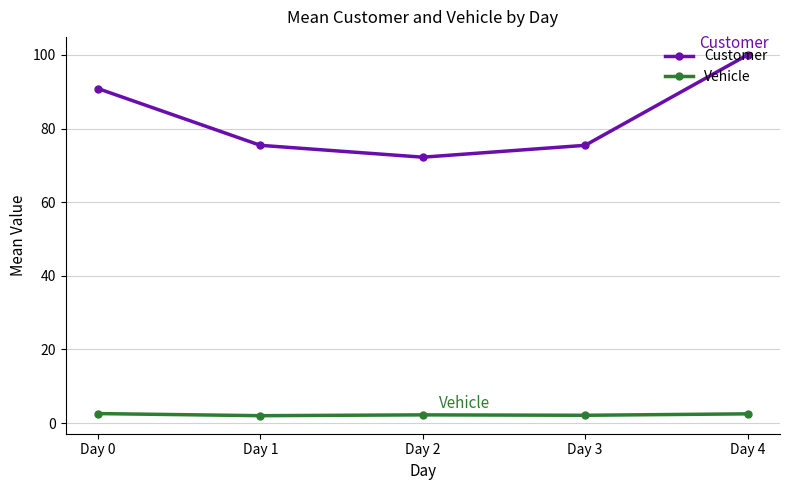

What is the sum of all Vehicle values?

11.4